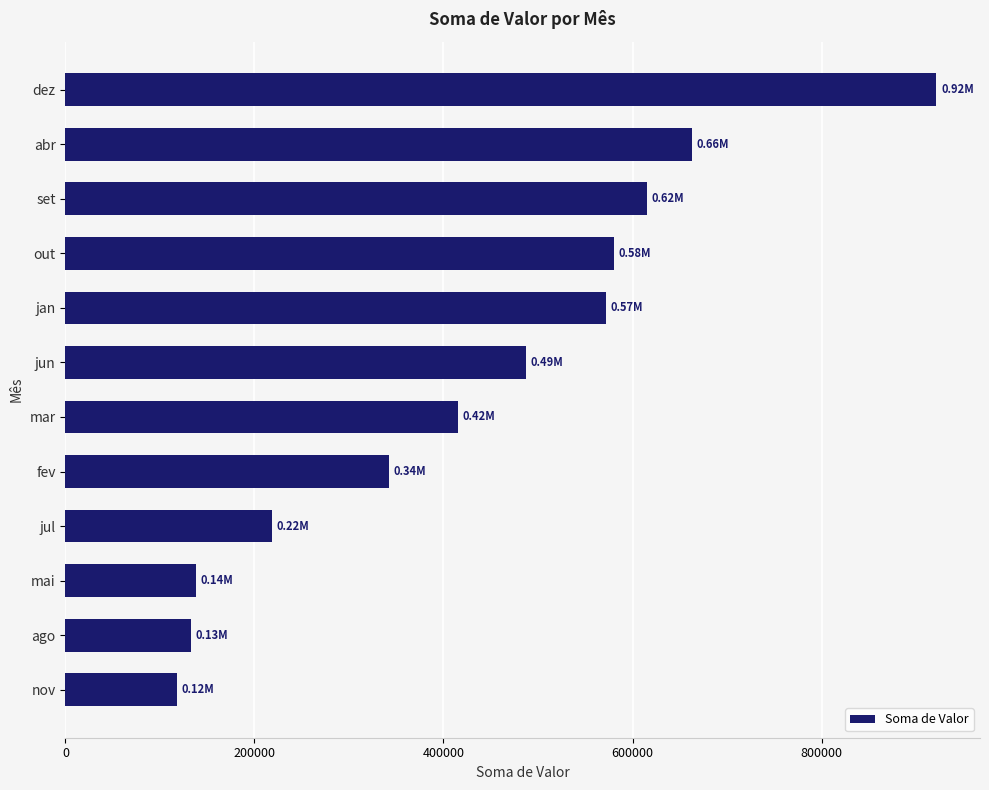

How many values are below 487015?

6